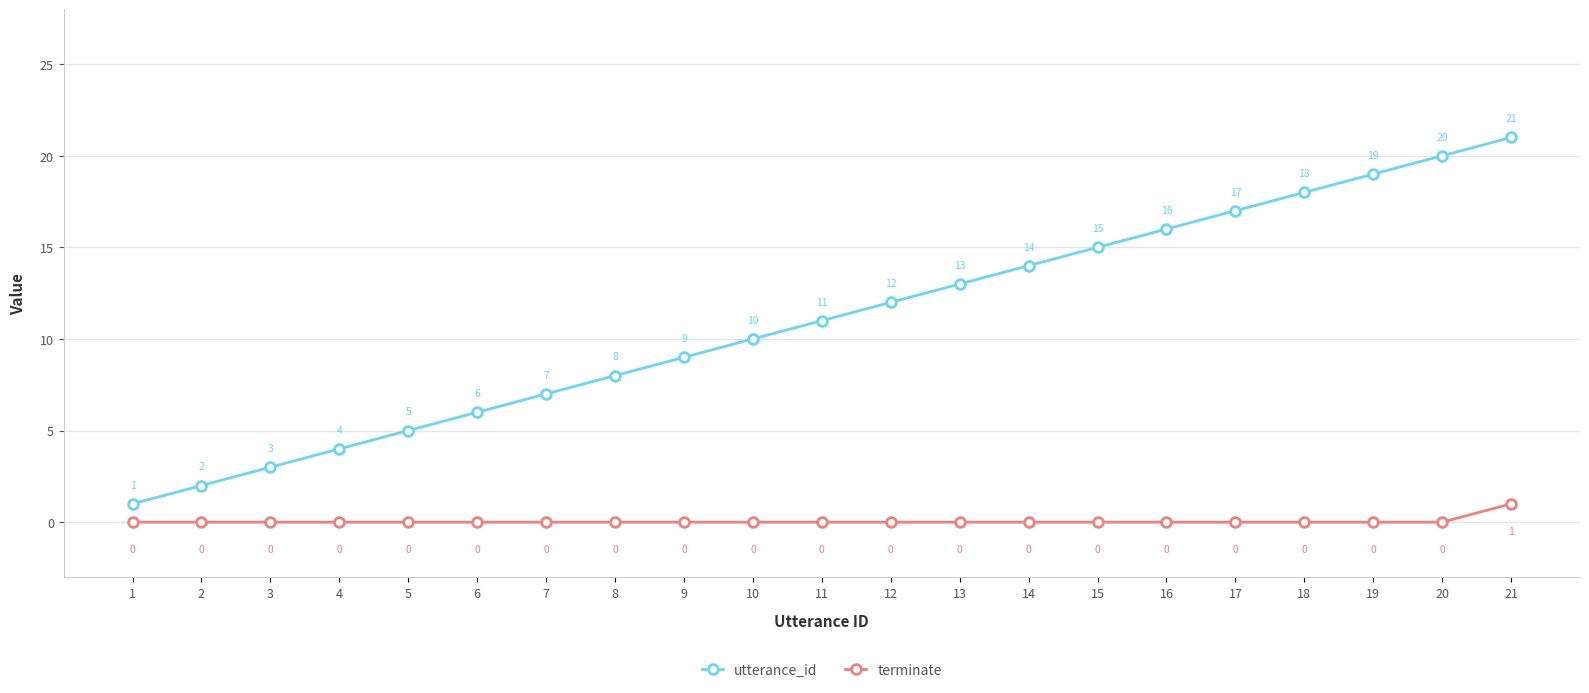

Rank the series at 16 from highest to lowest value.

utterance_id, terminate